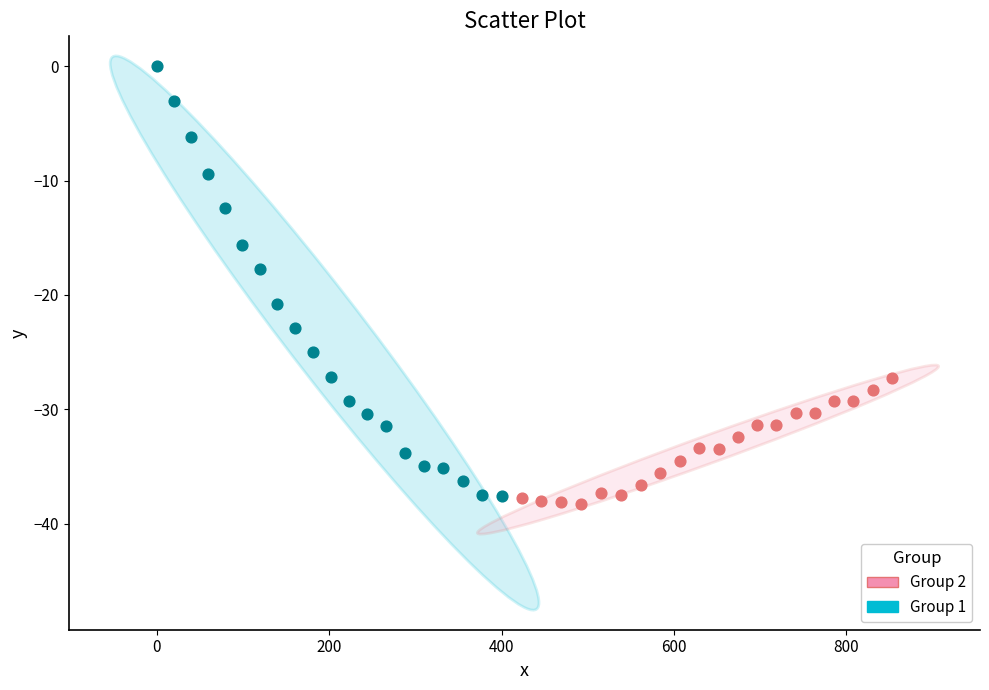

Which series reaches the minimum Y coordinate?

Group 2